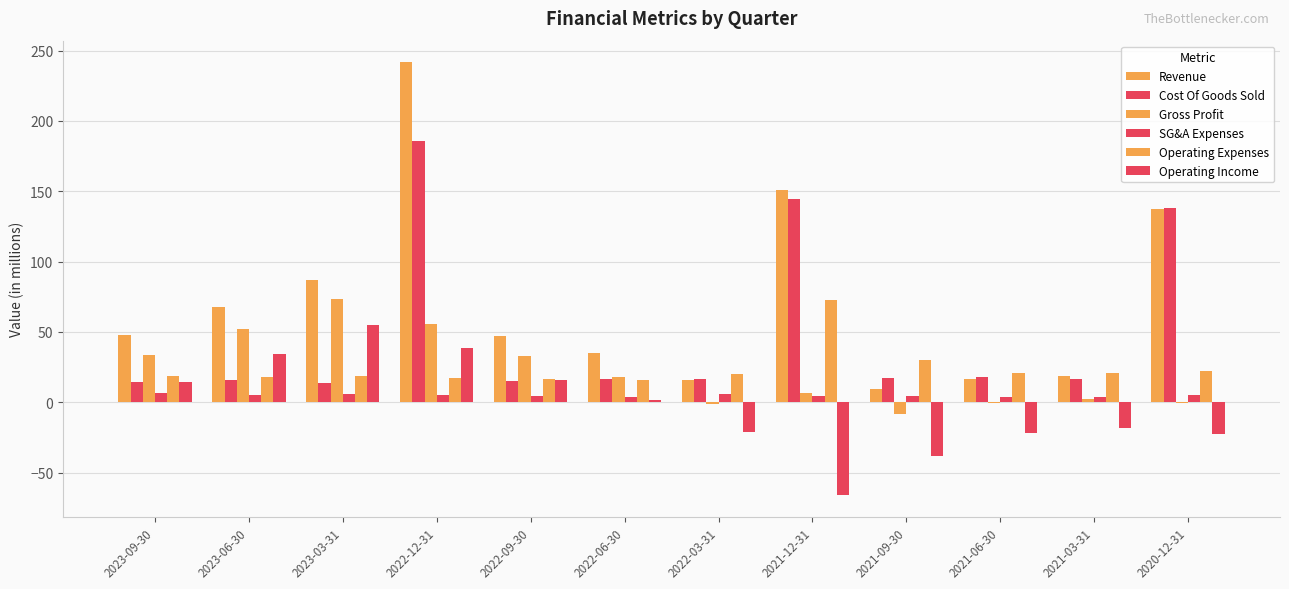

Reading left to right, what are all the values shown in this chart?

Revenue: 2023-09-30=48.0	2023-06-30=67.8	2023-03-31=87.1	2022-12-31=241.7	2022-09-30=47.4	2022-06-30=34.8	2022-03-31=15.5	2021-12-31=150.9	2021-09-30=9.3	2021-06-30=16.7	2021-03-31=18.8	2020-12-31=137.4
Cost Of Goods Sold: 2023-09-30=14.6	2023-06-30=15.9	2023-03-31=14.0	2022-12-31=185.7	2022-09-30=14.8	2022-06-30=16.7	2022-03-31=16.7	2021-12-31=144.5	2021-09-30=17.4	2021-06-30=17.6	2021-03-31=16.4	2020-12-31=137.8
Gross Profit: 2023-09-30=33.4	2023-06-30=51.9	2023-03-31=73.1	2022-12-31=56.0	2022-09-30=32.6	2022-06-30=18.0	2022-03-31=-1.1	2021-12-31=6.4	2021-09-30=-8.1	2021-06-30=-0.9	2021-03-31=2.4	2020-12-31=-0.4
SG&A Expenses: 2023-09-30=6.3	2023-06-30=5.0	2023-03-31=5.7	2022-12-31=5.2	2022-09-30=4.3	2022-06-30=3.7	2022-03-31=5.6	2021-12-31=4.4	2021-09-30=4.1	2021-06-30=3.5	2021-03-31=3.7	2020-12-31=4.9
Operating Expenses: 2023-09-30=19.0	2023-06-30=17.7	2023-03-31=18.5	2022-12-31=17.1	2022-09-30=16.6	2022-06-30=16.1	2022-03-31=19.8	2021-12-31=72.5	2021-09-30=30.1	2021-06-30=20.9	2021-03-31=20.7	2020-12-31=21.9
Operating Income: 2023-09-30=14.5	2023-06-30=34.1	2023-03-31=54.7	2022-12-31=38.9	2022-09-30=16.0	2022-06-30=1.9	2022-03-31=-20.9	2021-12-31=-66.1	2021-09-30=-38.2	2021-06-30=-21.8	2021-03-31=-18.4	2020-12-31=-22.3